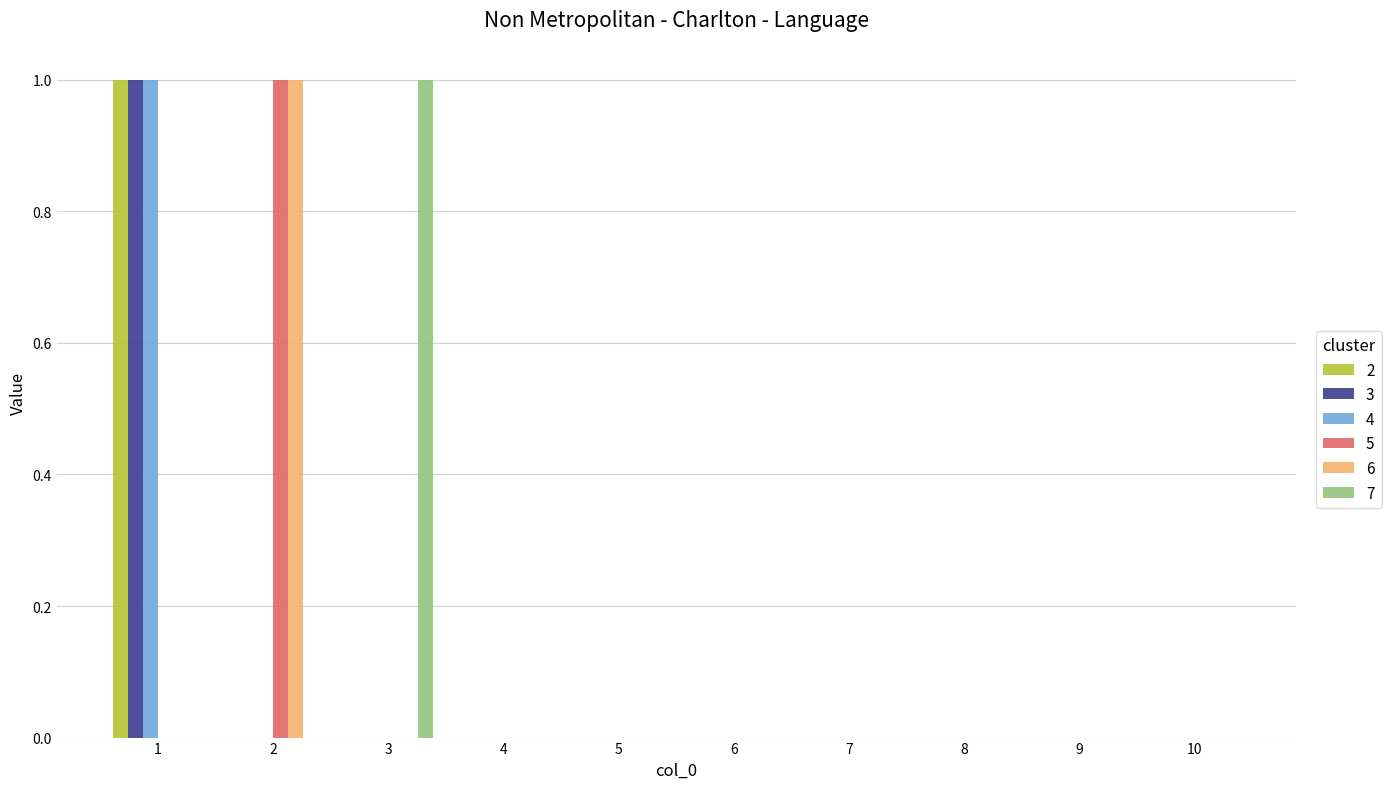

Which series changed the most between 3 and 9?

7